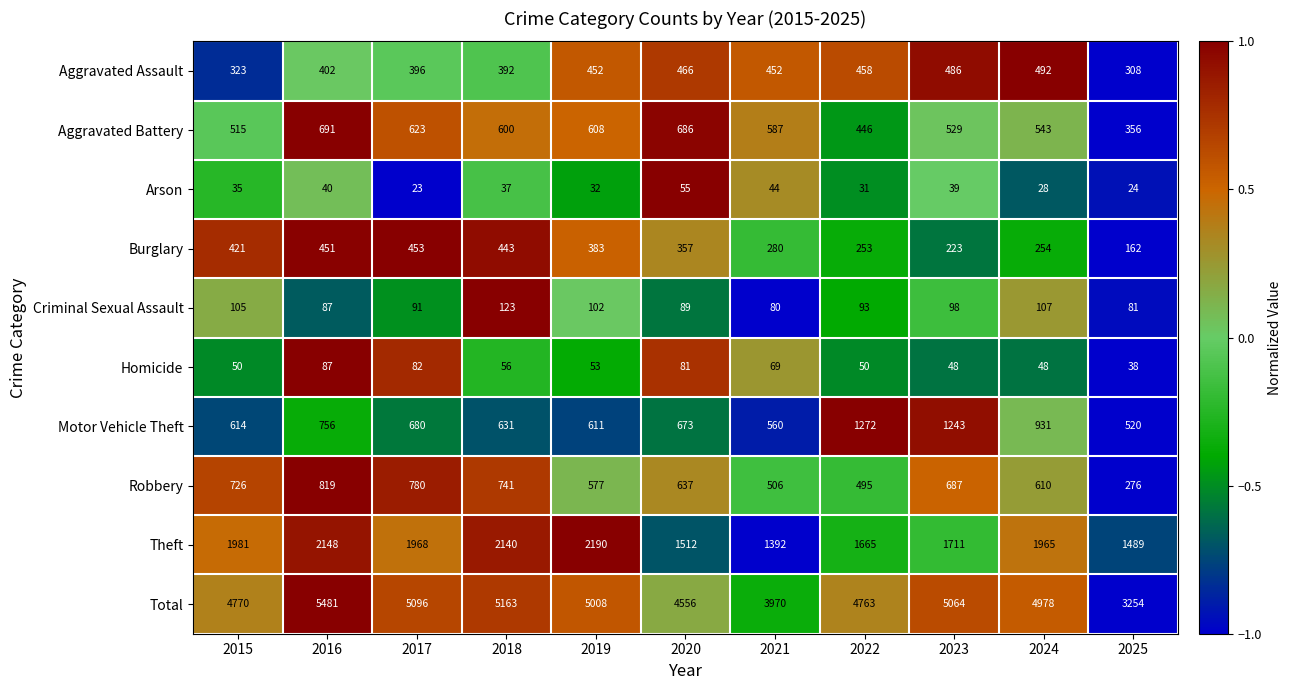

Between 2021 and 2024, which series saw the biggest shift?

Total